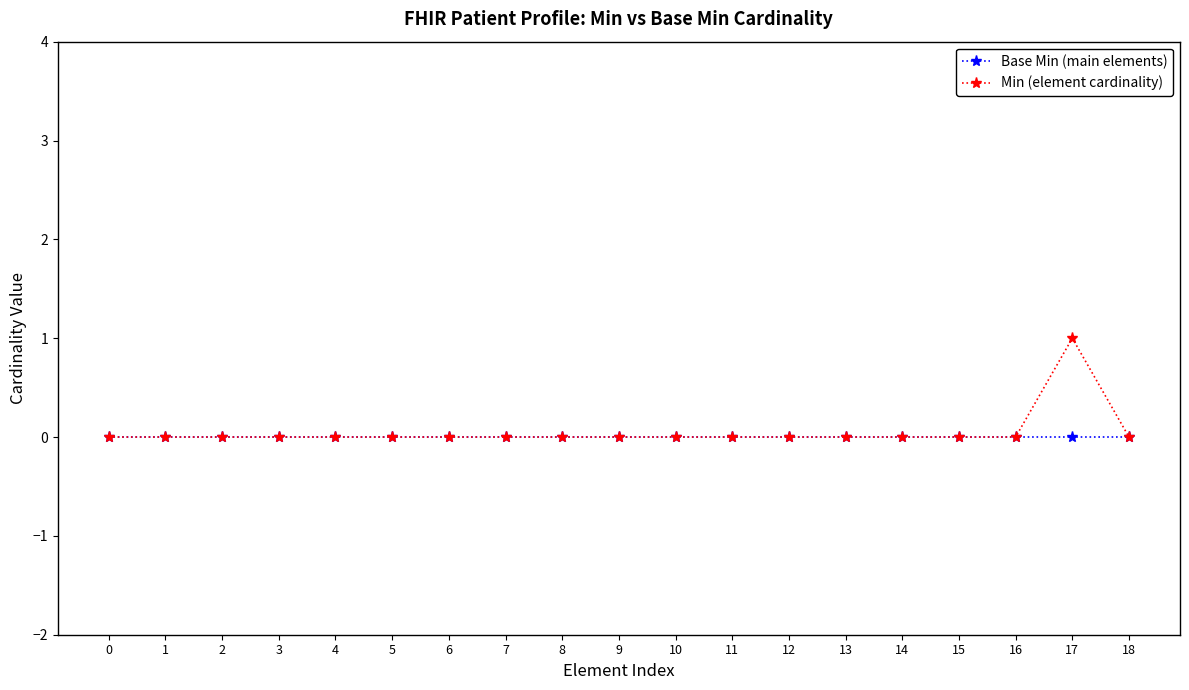

At which category is the sum across all series the highest?

17